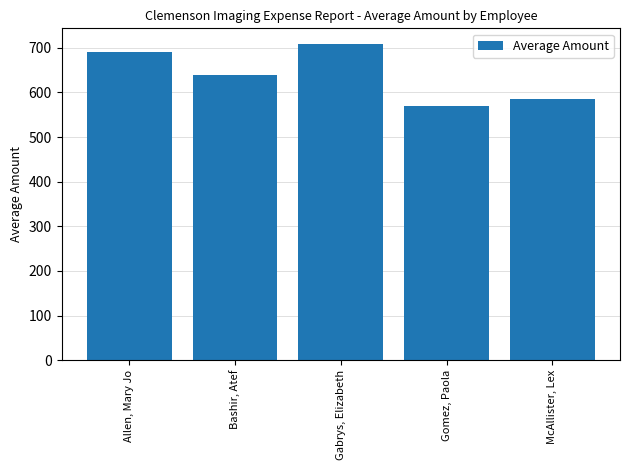

What is the average value?

638.8